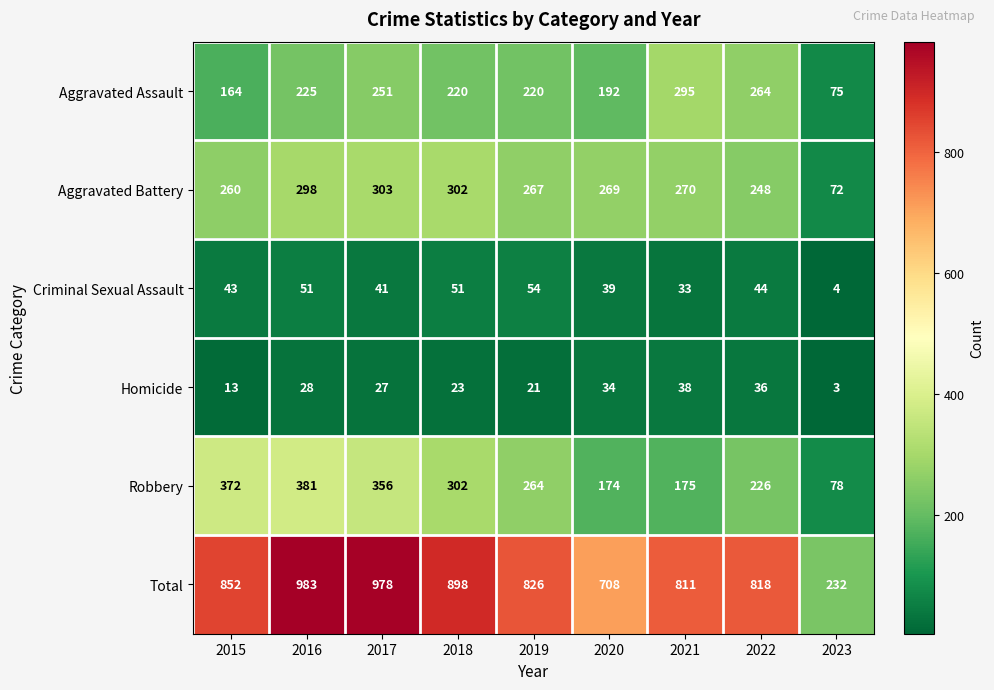

What is the greatest value displayed?

983